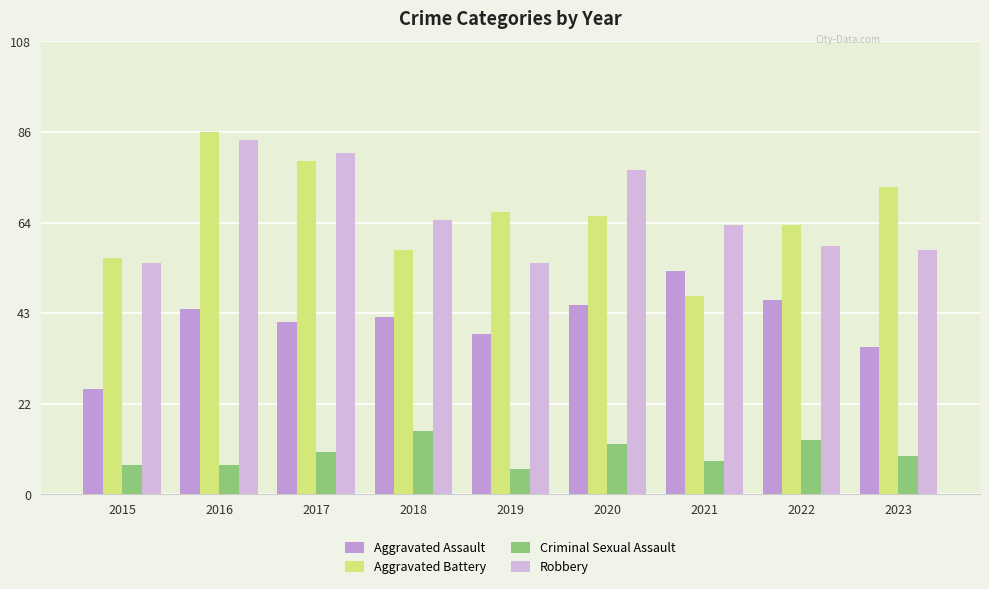

Rank the series at 2016 from highest to lowest value.

Aggravated Battery, Robbery, Aggravated Assault, Criminal Sexual Assault